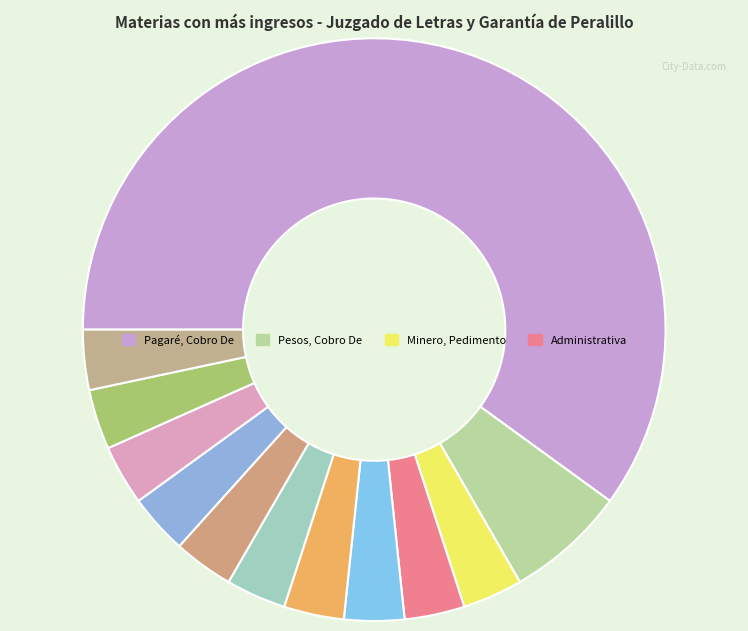

Count the number of slices in the pie.

12